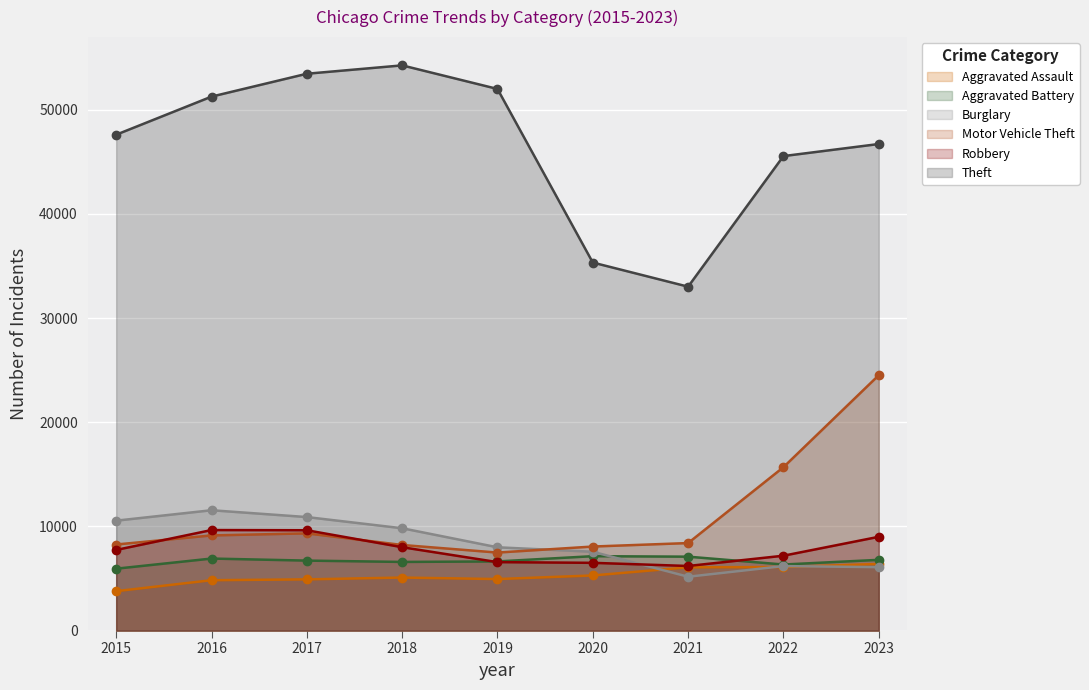

What is the approximate value of Theft at 2018?

54253